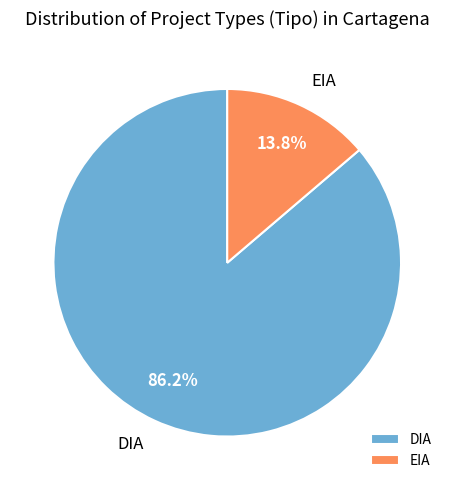

What is the majority slice?

DIA